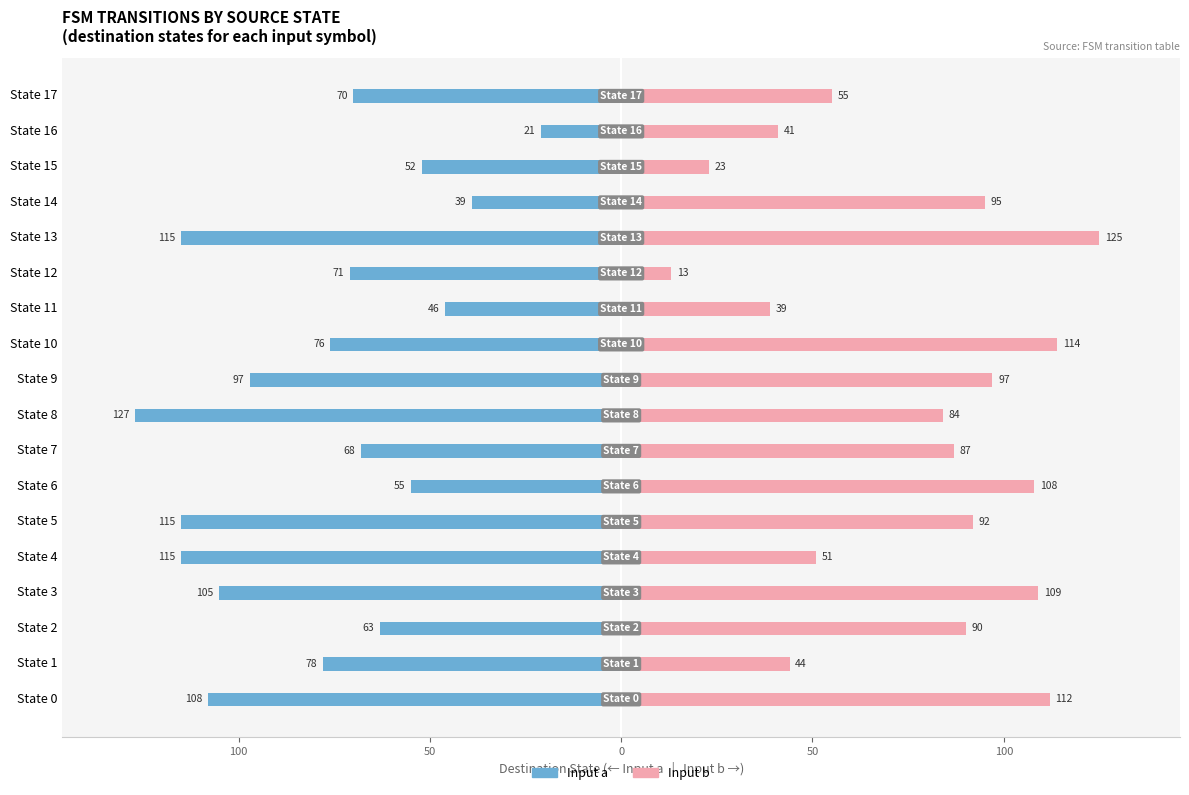

Reading left to right, what are all the values shown in this chart?

Input a: -108	-78	-63	-105	-115	-115	-55	-68	-127	-97	-76	-46	-71	-115	-39	-52	-21	-70
Input b: 112	44	90	109	51	92	108	87	84	97	114	39	13	125	95	23	41	55